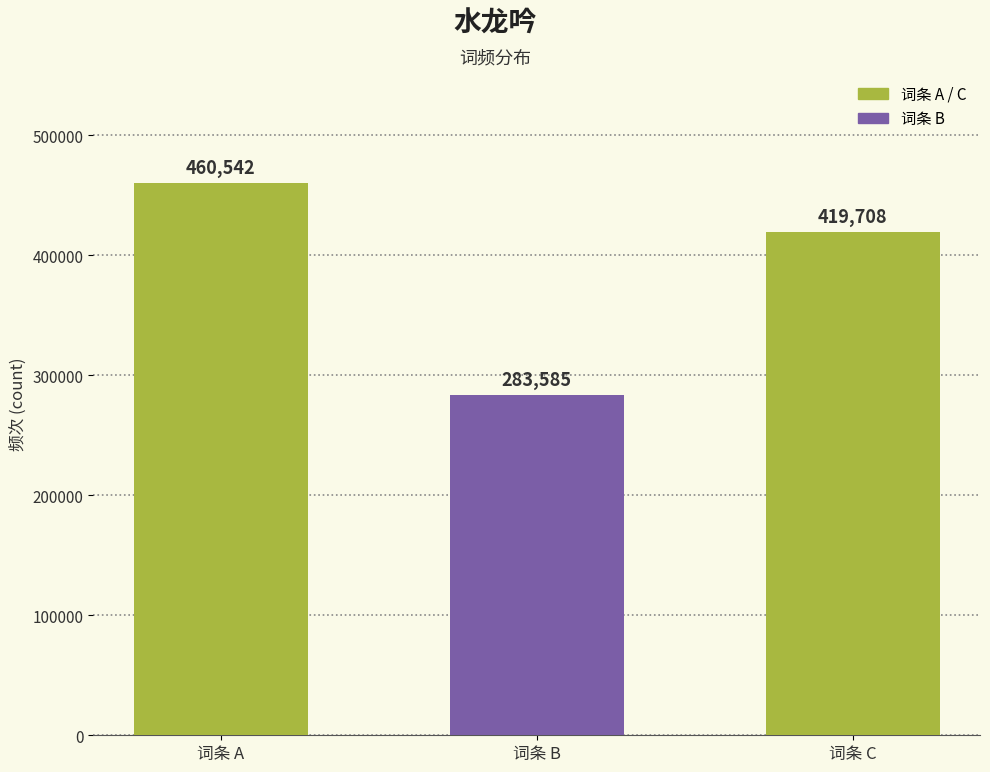

Which category has the highest value across all series?

词条 A